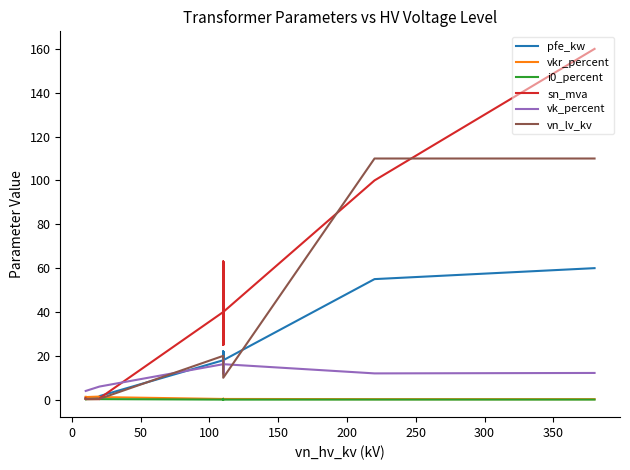

What is the average value of the vk_percent series?

10.5